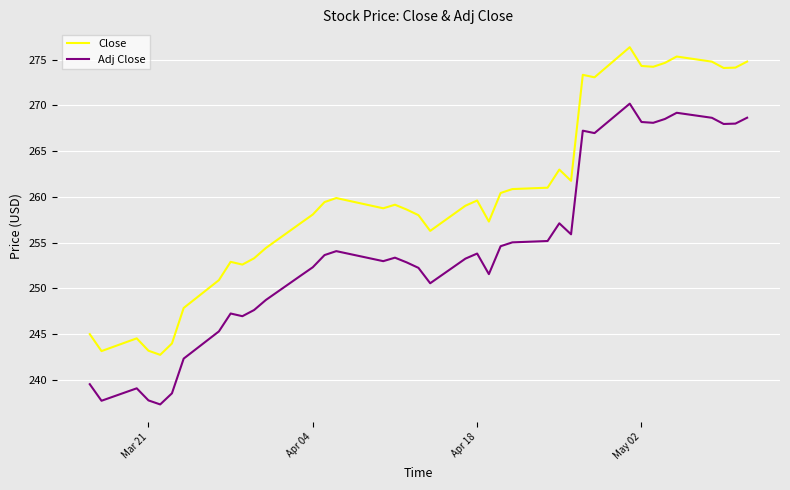

What are all the series names shown in the legend?

Close, Adj Close